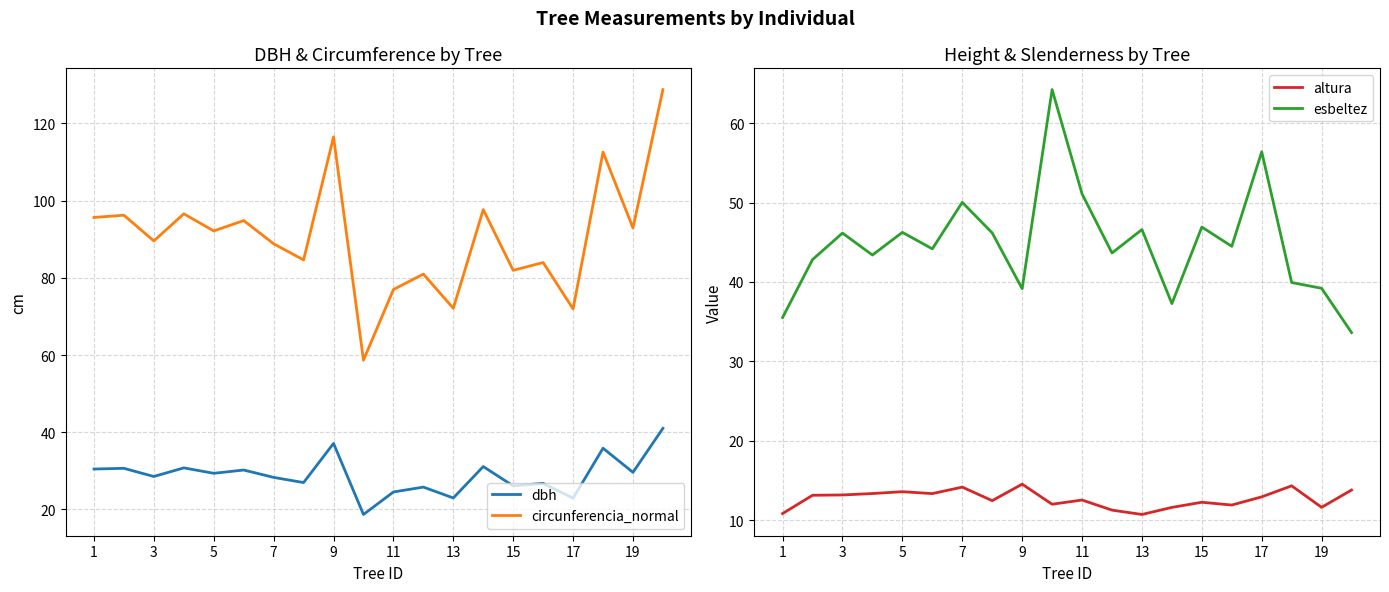

What is the difference between the maximum and minimum values in the altura series?

3.8